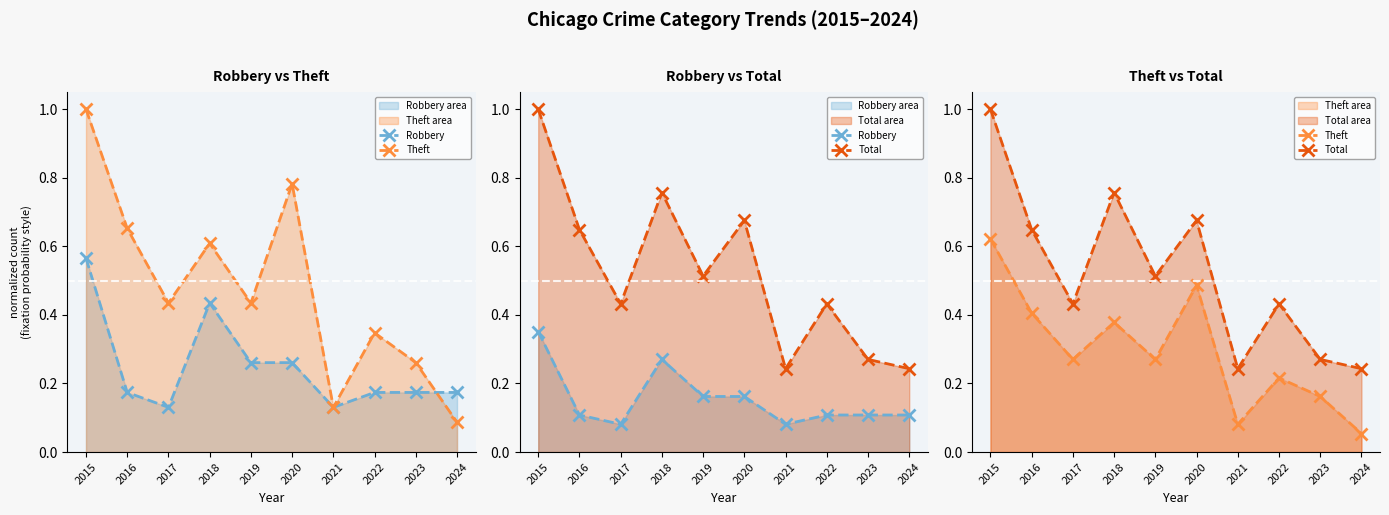

In Robbery, how many points are higher than both neighbors (excluding endpoints)?

1